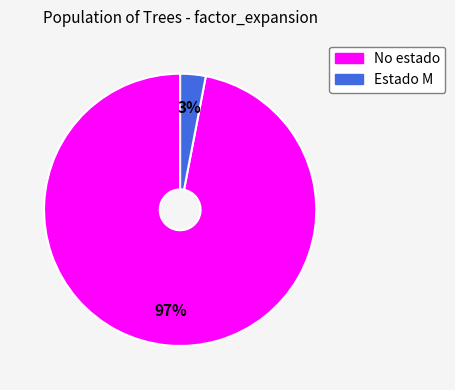

To the nearest percent, what is the difference between the largest and smallest slice percentages?

94%